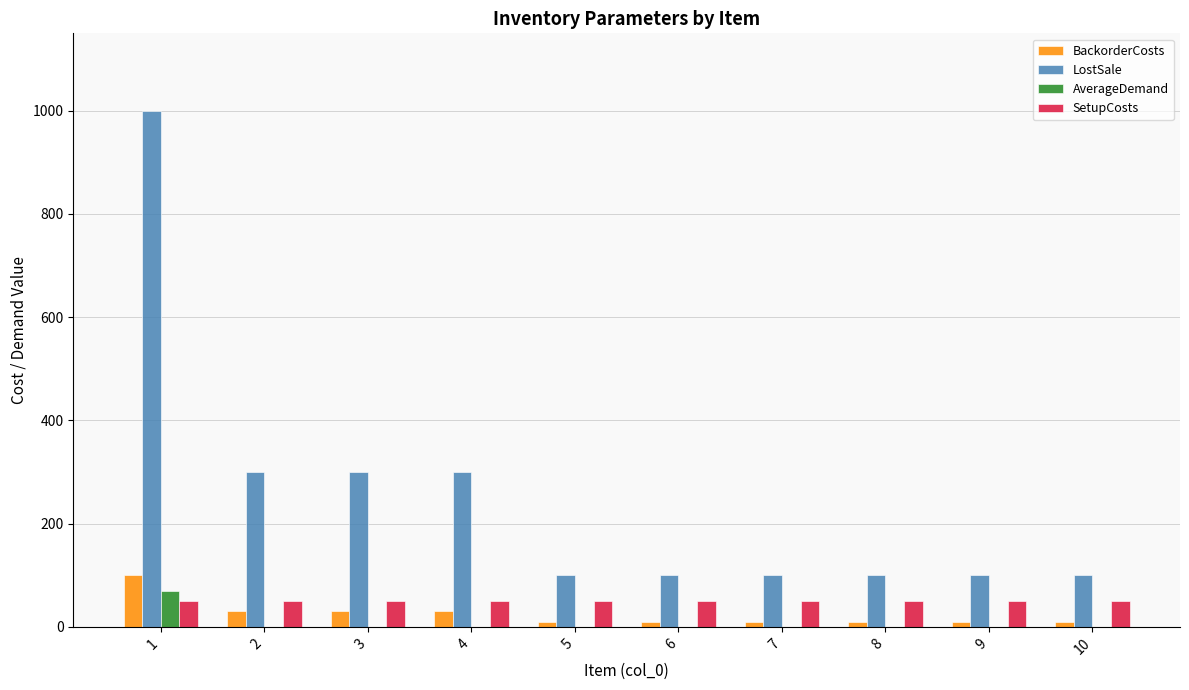

Reading left to right, extract all data points from this chart.

BackorderCosts: 1=100	2=30	3=30	4=30	5=10	6=10	7=10	8=10	9=10	10=10
LostSale: 1=1000	2=300	3=300	4=300	5=100	6=100	7=100	8=100	9=100	10=100
AverageDemand: 1=70	2=0	3=0	4=0	5=0	6=0	7=0	8=0	9=0	10=0
SetupCosts: 1=50	2=50	3=50	4=50	5=50	6=50	7=50	8=50	9=50	10=50